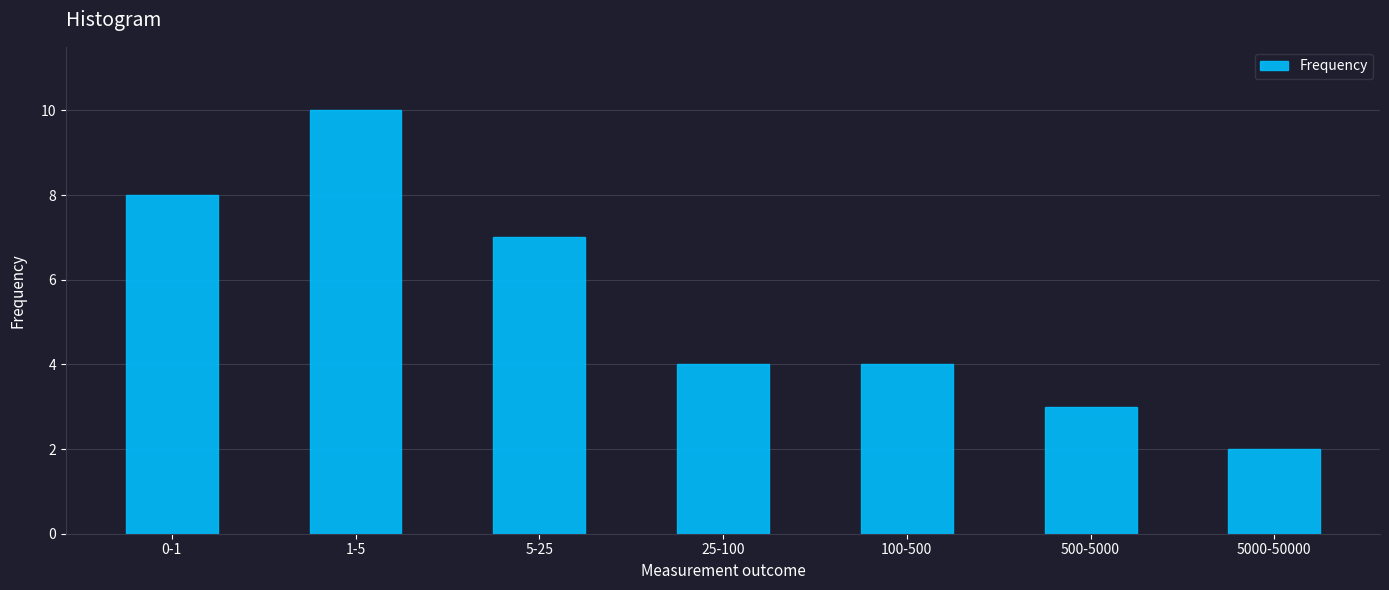

Reading right to left, what are all the values shown in this chart?

2	3	4	4	7	10	8